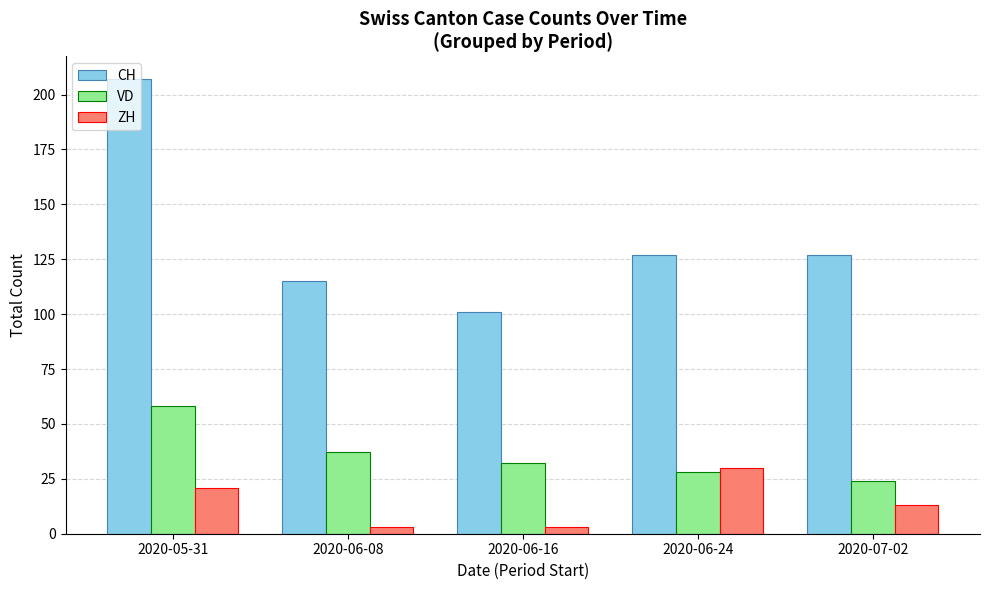

Rank the series at 2020-07-02 from lowest to highest value.

ZH, VD, CH